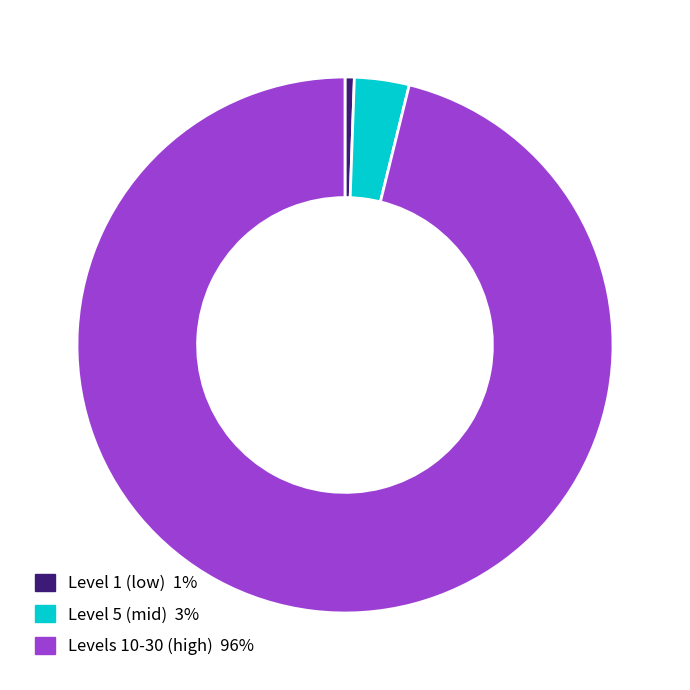

Combined, do Levels 10-30 (high) 96% and Level 1 (low) 1% account for over 50%?

Yes